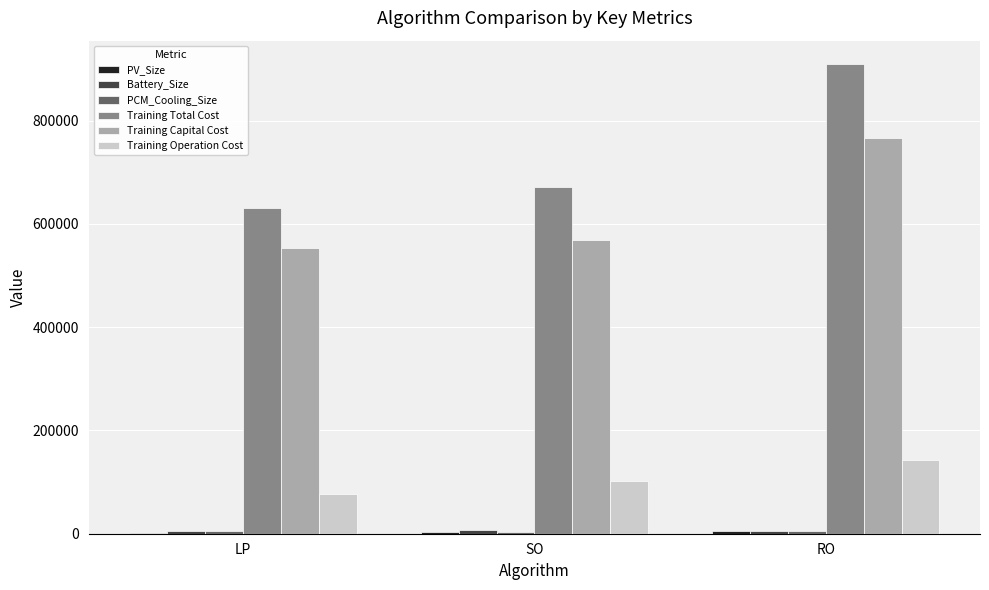

At which category is the sum across all series the highest?

RO